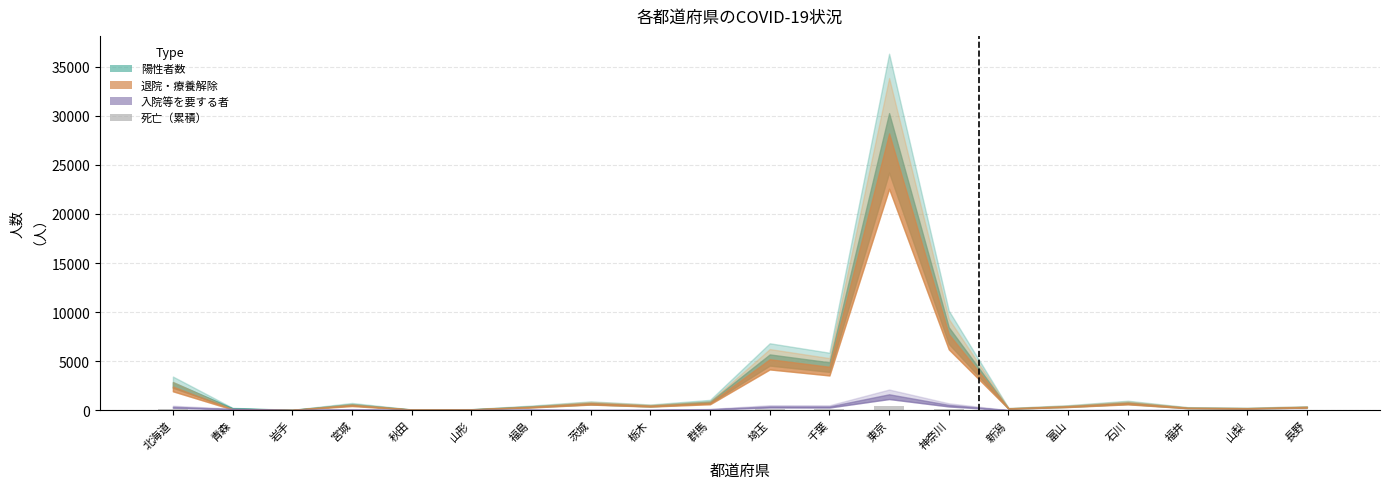

True or false: the data shows 0 at 新潟.

True